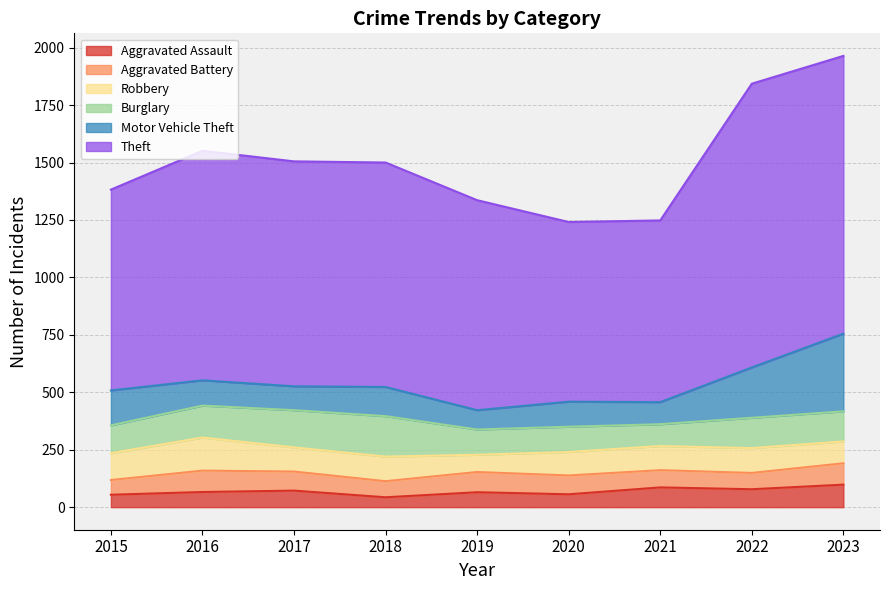

True or false: Robbery has more than 1 points higher than both neighbors.

True